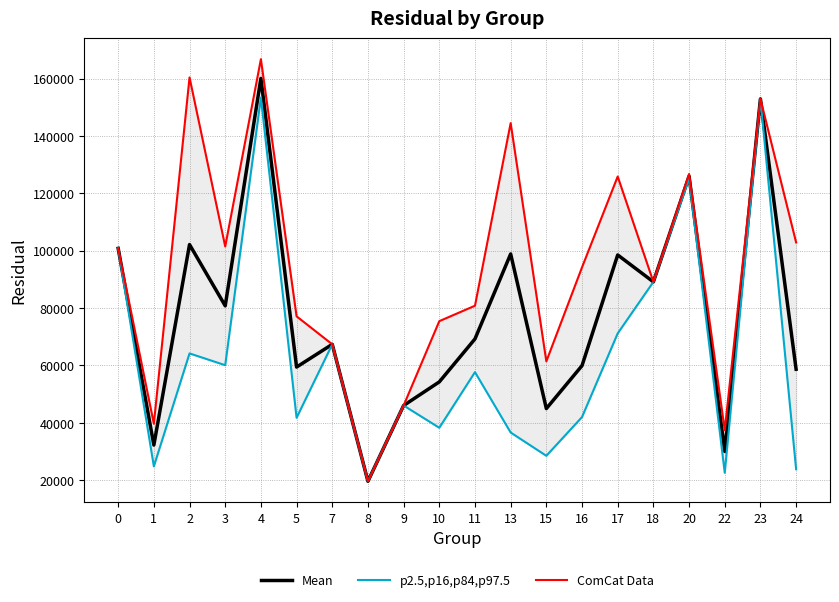

True or false: ComCat Data and Mean cross at least once.

False